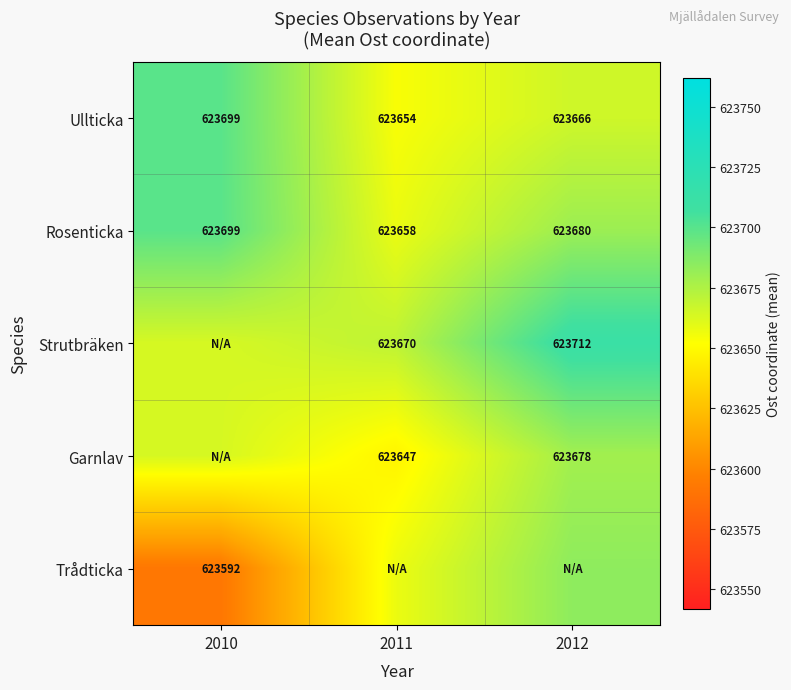

At how many categories does at least one series exceed 623706?

1